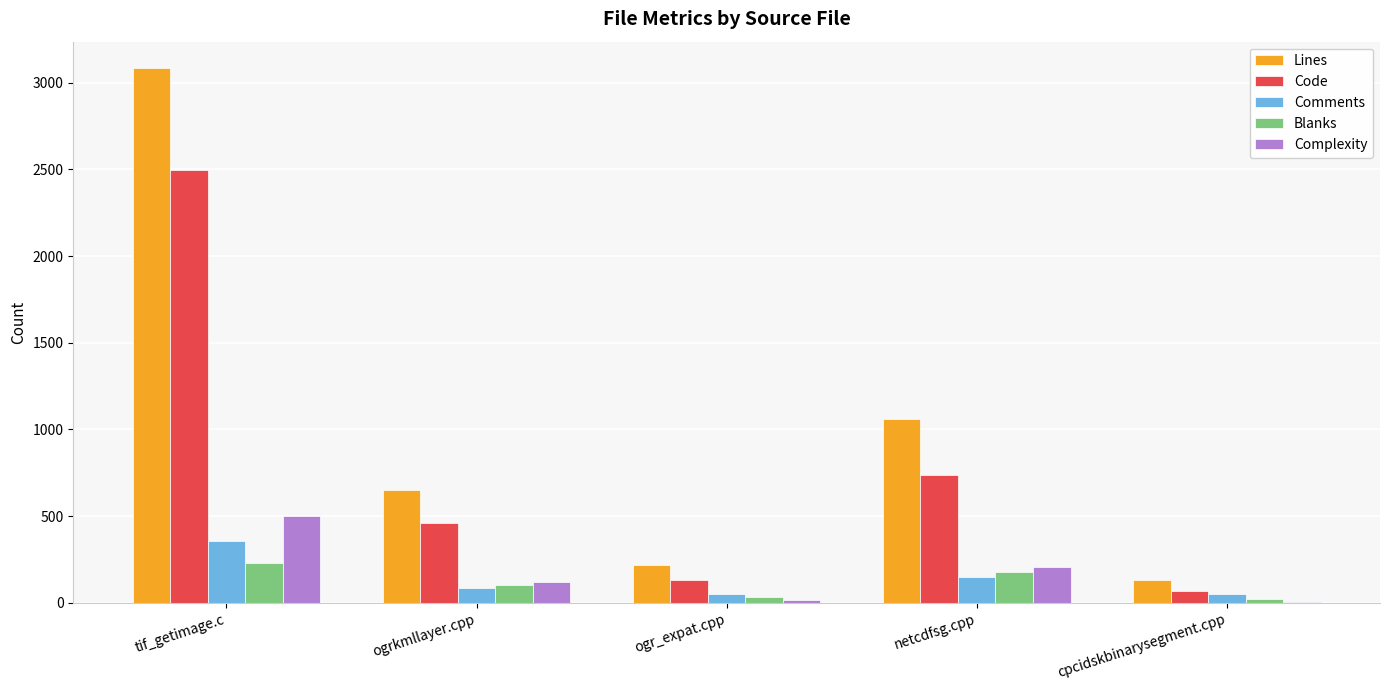

What is the total value across all series at ogrkmllayer.cpp?

1418